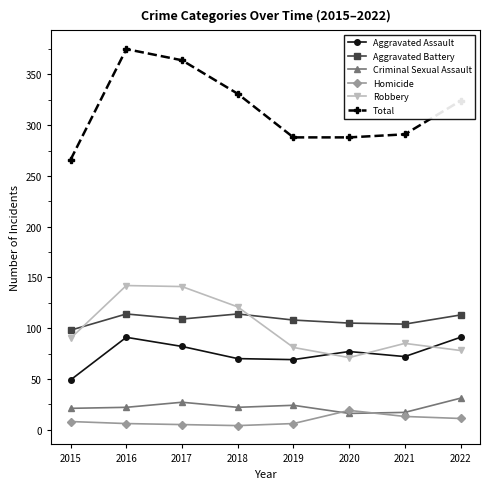

Rank the series by their maximum value, from highest to lowest.

Total, Robbery, Aggravated Battery, Aggravated Assault, Criminal Sexual Assault, Homicide